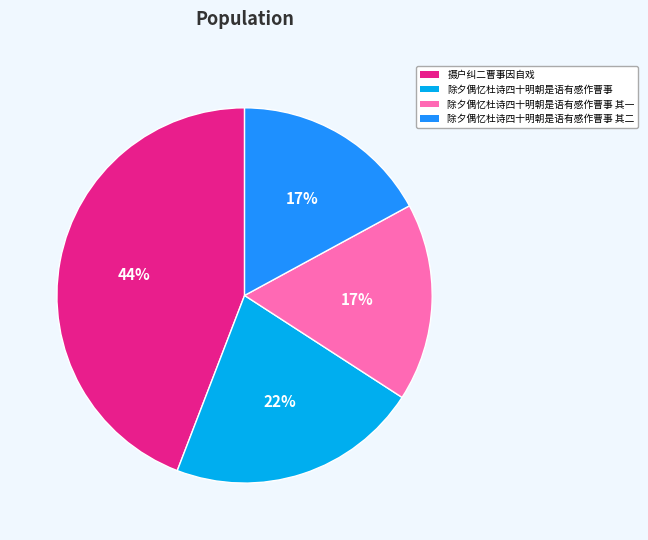

To the nearest percent, what is the average slice percentage?

25%